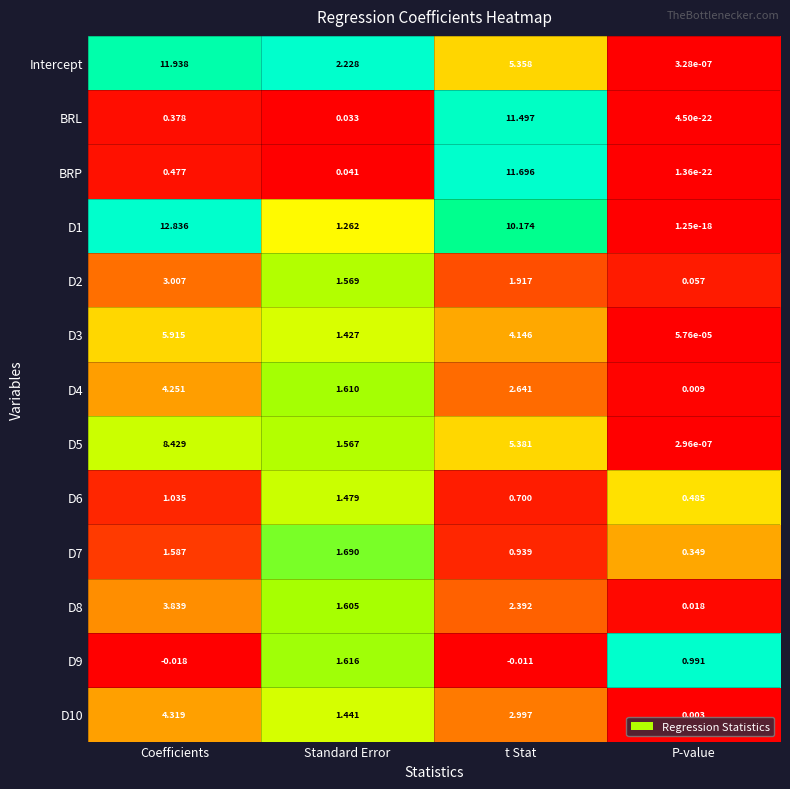

Rank the categories by D5 value from lowest to highest.

P-value, Standard Error, t Stat, Coefficients